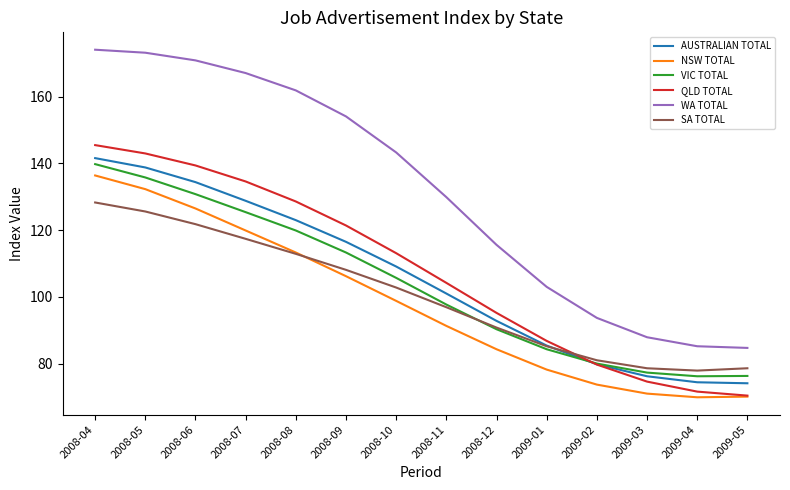

True or false: SA TOTAL and WA TOTAL intersect in this chart.

False